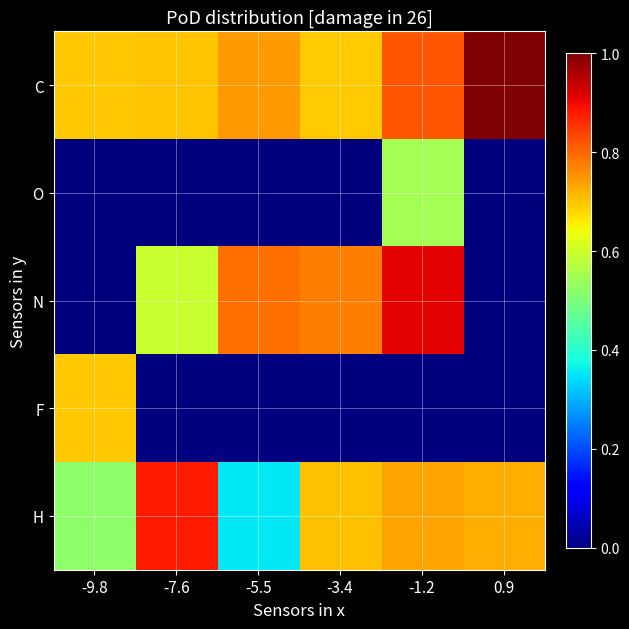

What is the total value across all series at -3.4?

2.2